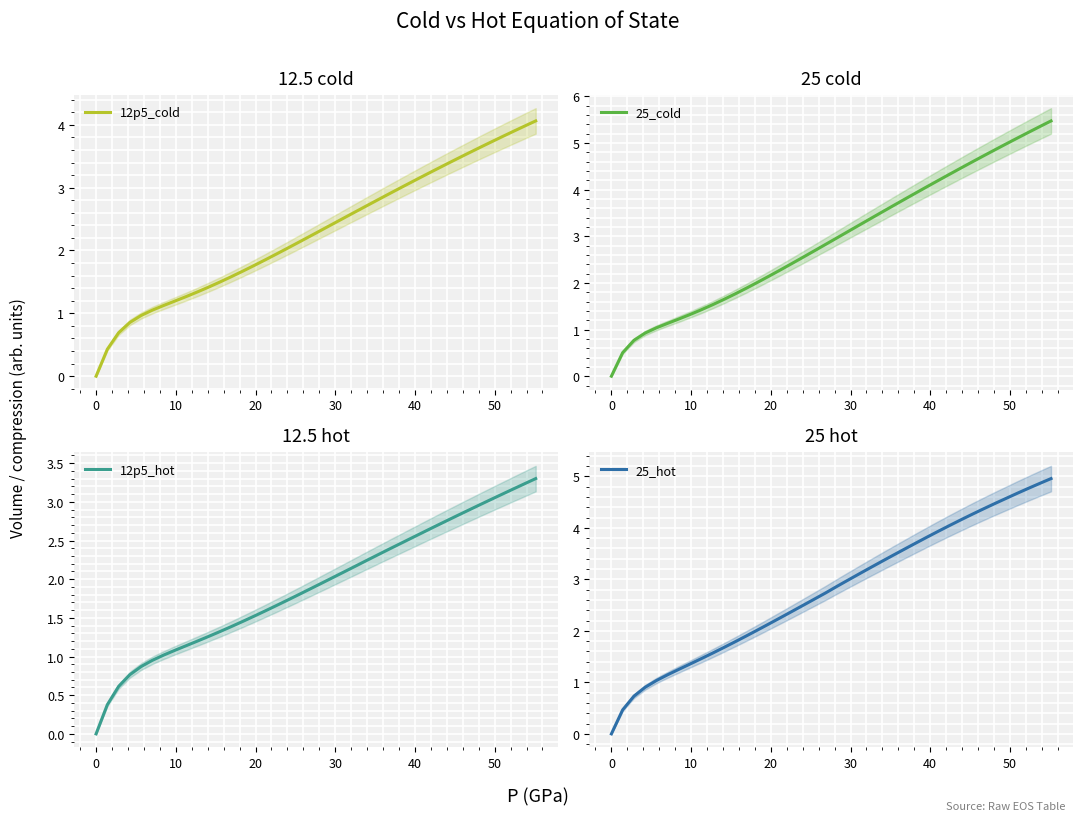

What is the value of the 12p5_cold point at the 19th from the left?

2.1